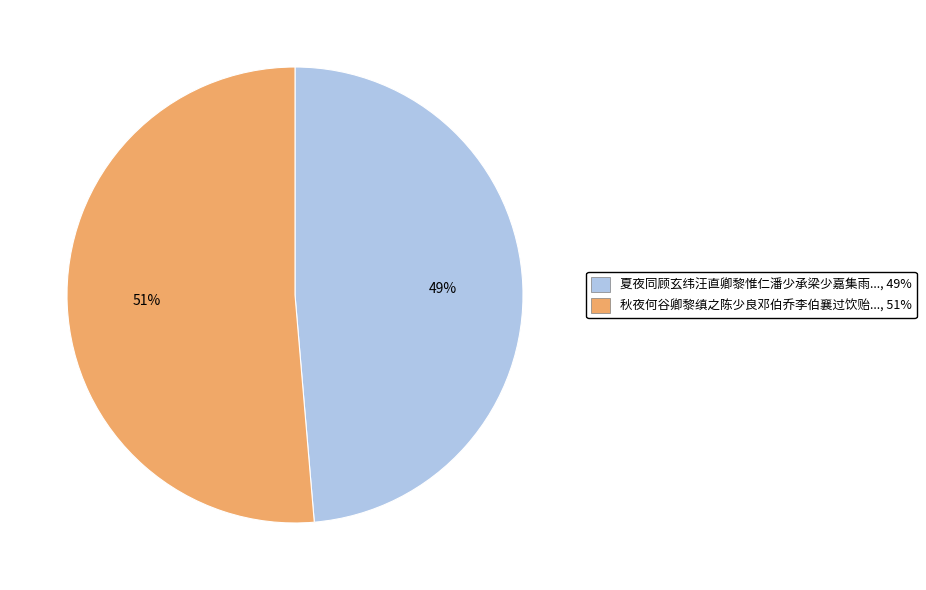

Is it true that 秋夜何谷卿黎缜之陈少良邓伯乔李伯襄过饮贻..., 51% is 51% of the pie?

True